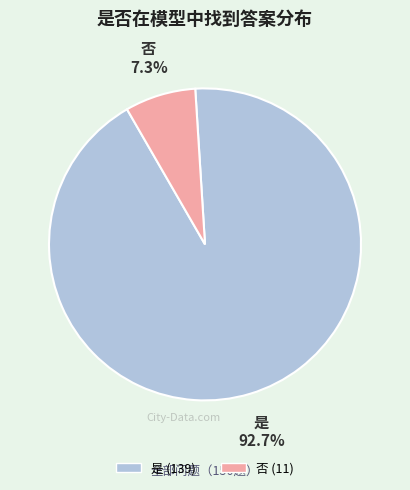

Is it true that 是 is 93% of the pie?

True